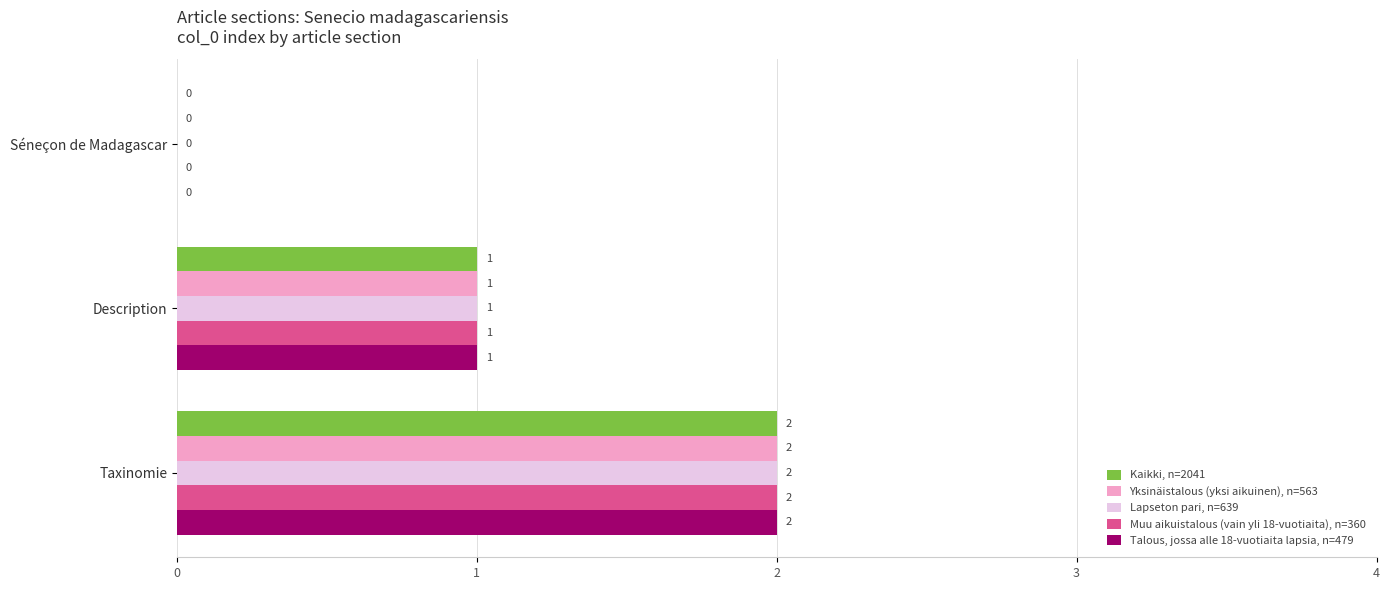

What is the sum of all Kaikki, n=2041 values?

3